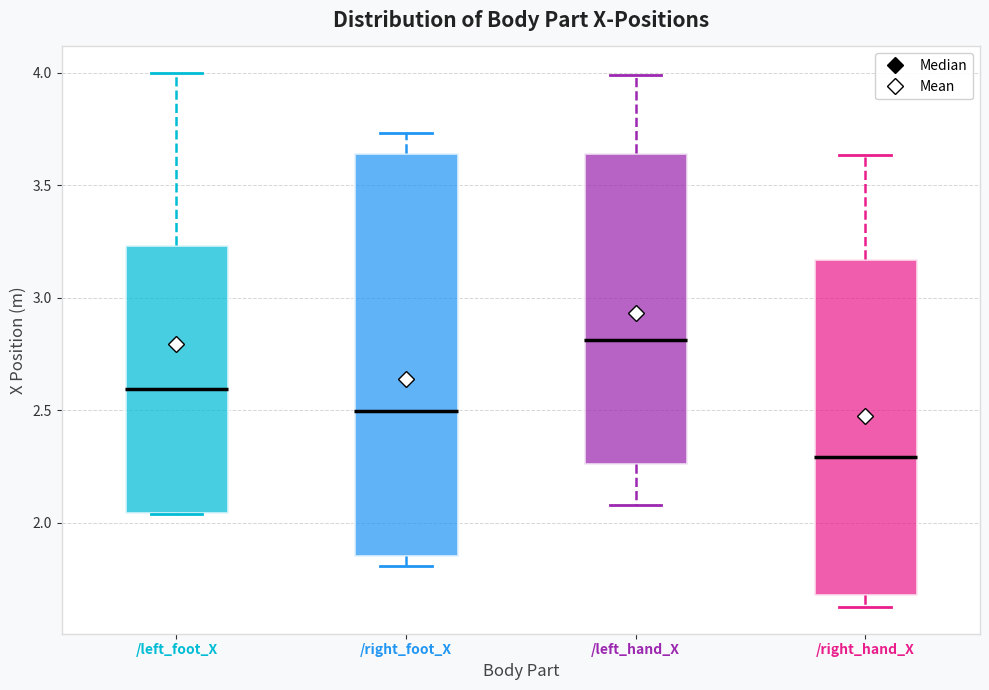

Reading left to right, read every box against the y-axis: the position of its median line, the range the box covers, and the ends of its whiskers. The values are not printed on the chart, so give them approximately, as read against the axis.

/left_foot_X: median 2.60, box 2.05 to 3.25, whiskers 2.05 to 4.00
/right_foot_X: median 2.50, box 1.85 to 3.65, whiskers 1.80 to 3.75
/left_hand_X: median 2.80, box 2.25 to 3.65, whiskers 2.10 to 4.00
/right_hand_X: median 2.30, box 1.70 to 3.15, whiskers 1.65 to 3.65